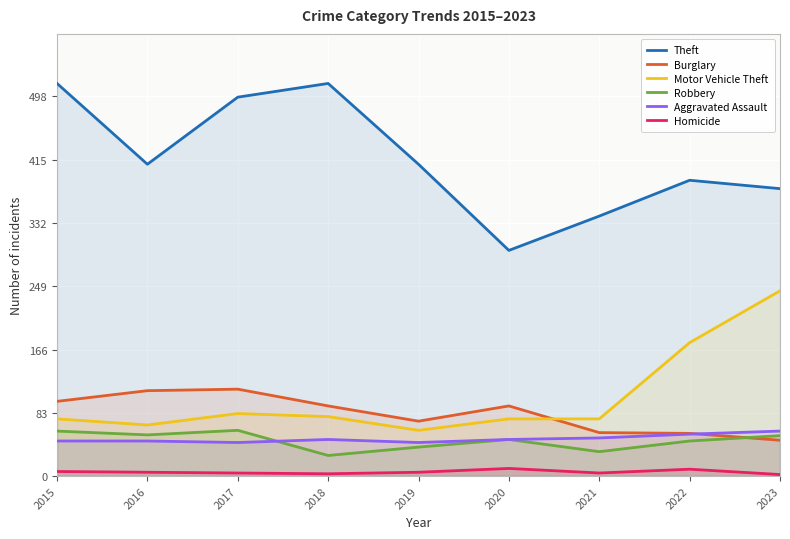

True or false: Aggravated Assault and Robbery cross at least once.

True